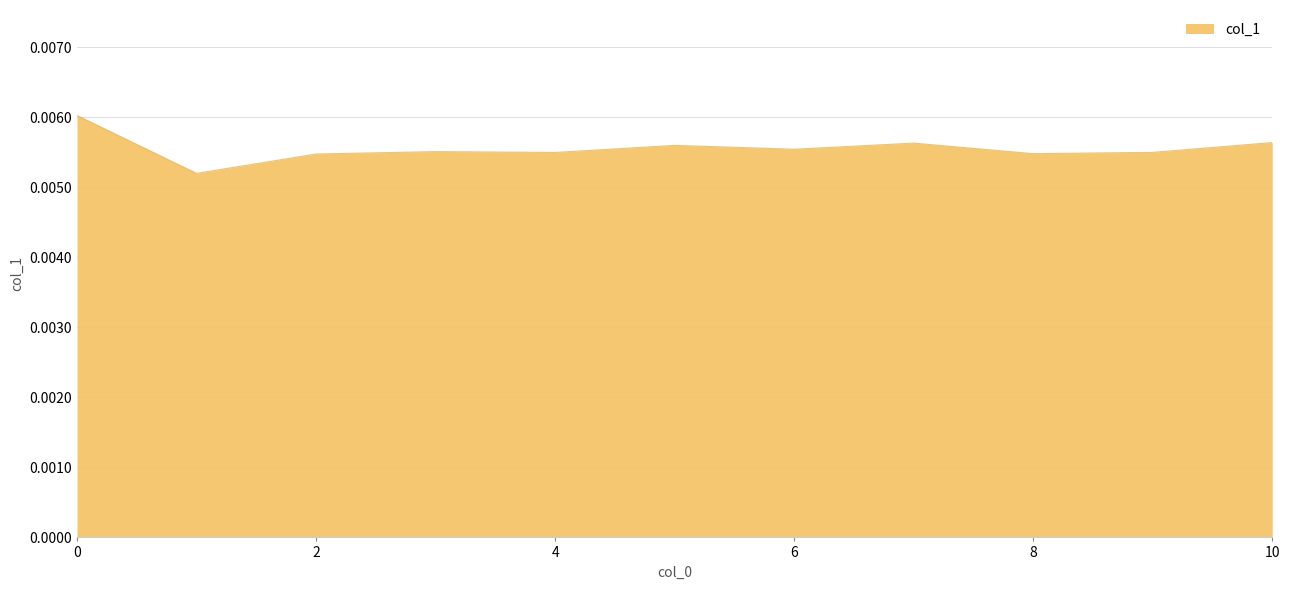

What is the sum of all values?

0.1